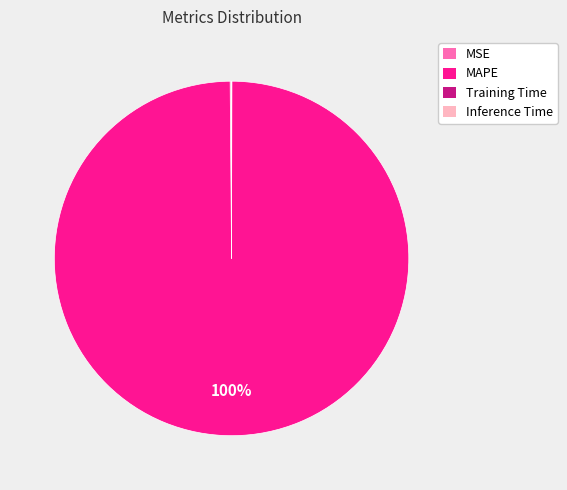

What is the largest slice in the pie chart?

MAPE